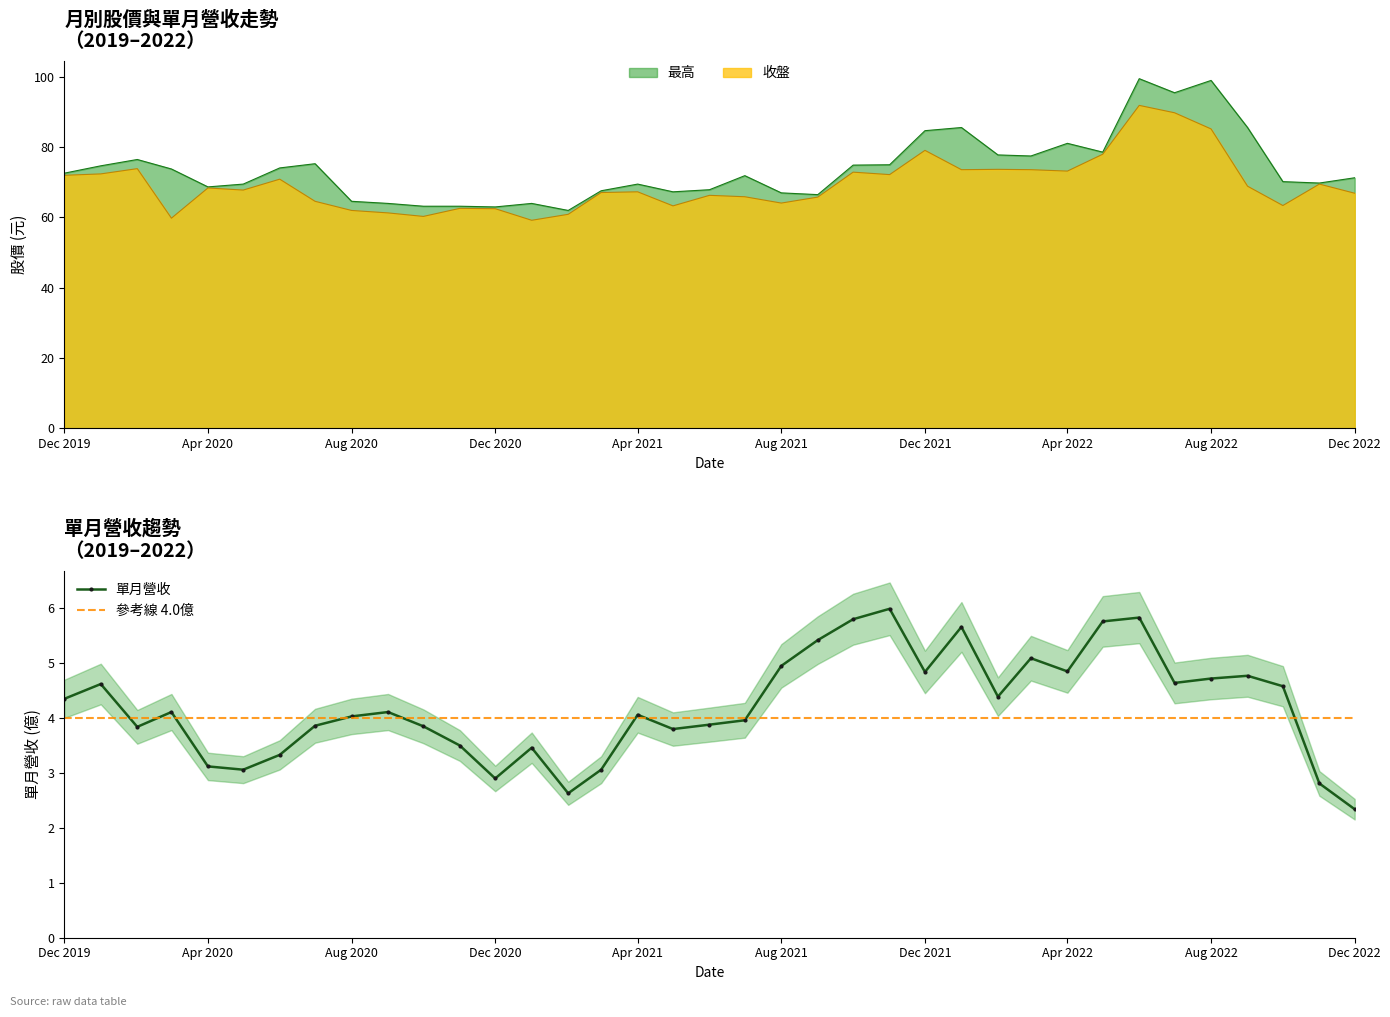

What is the highest value of the 單月營收 series?

6.0